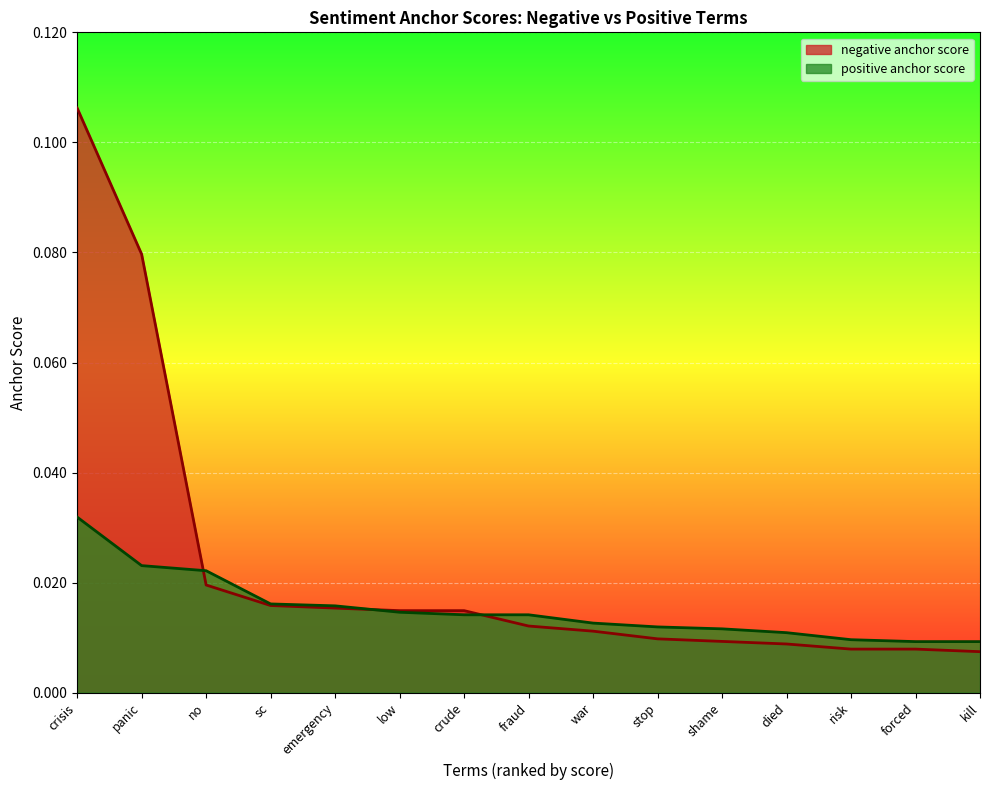

At which category does the chart reach its peak across all series?

crisis